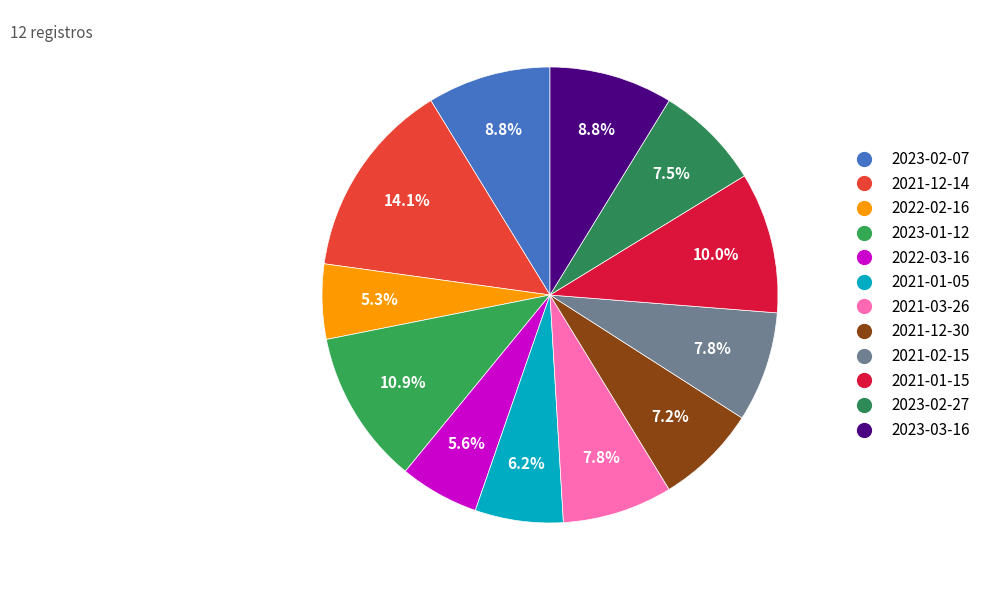

Do 2021-01-15 and 2023-02-27 together represent more than half of the pie?

No